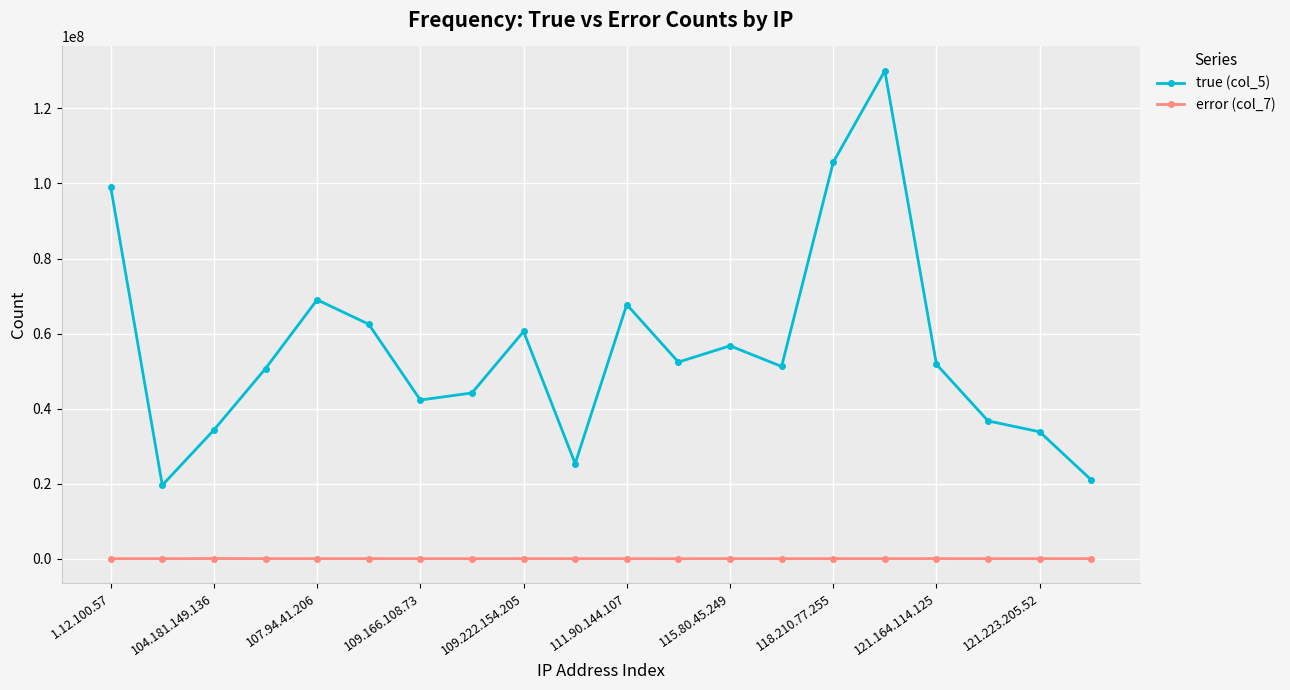

True or false: true (col_5) has more than 0 interior local peaks.

True